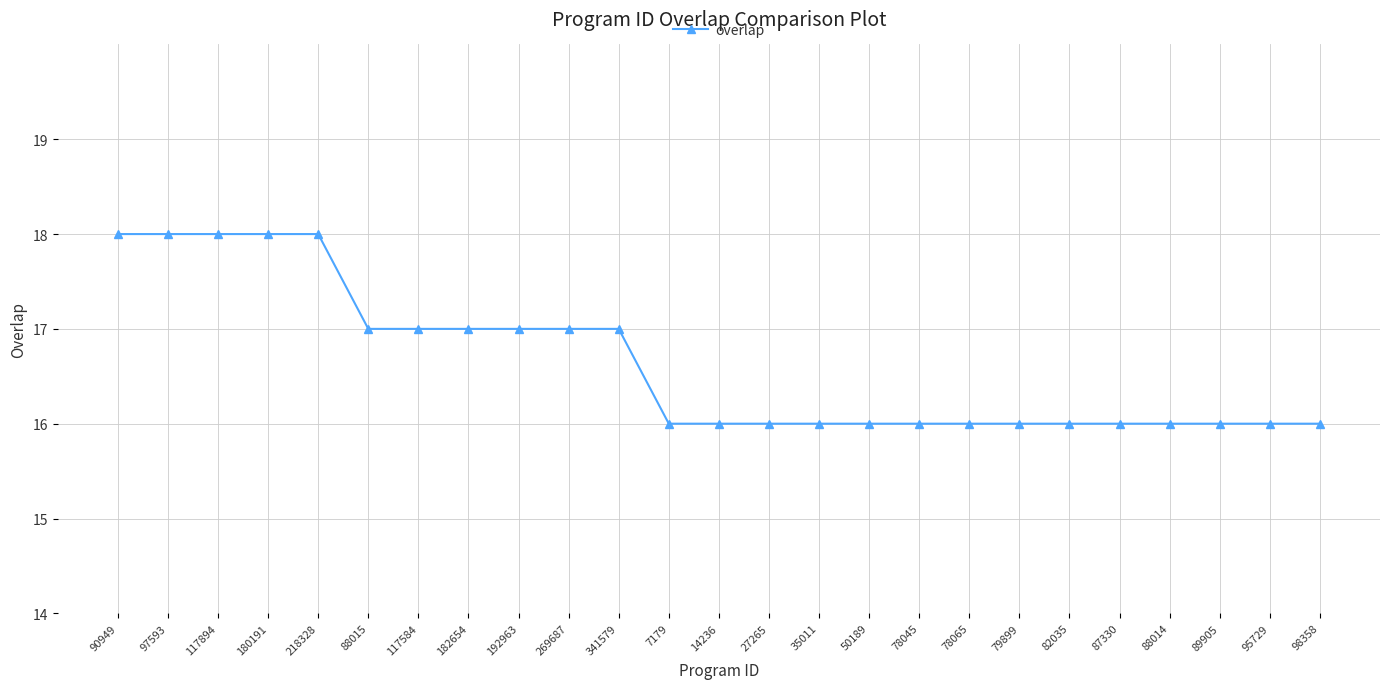

How many distinct data groups are displayed?

1